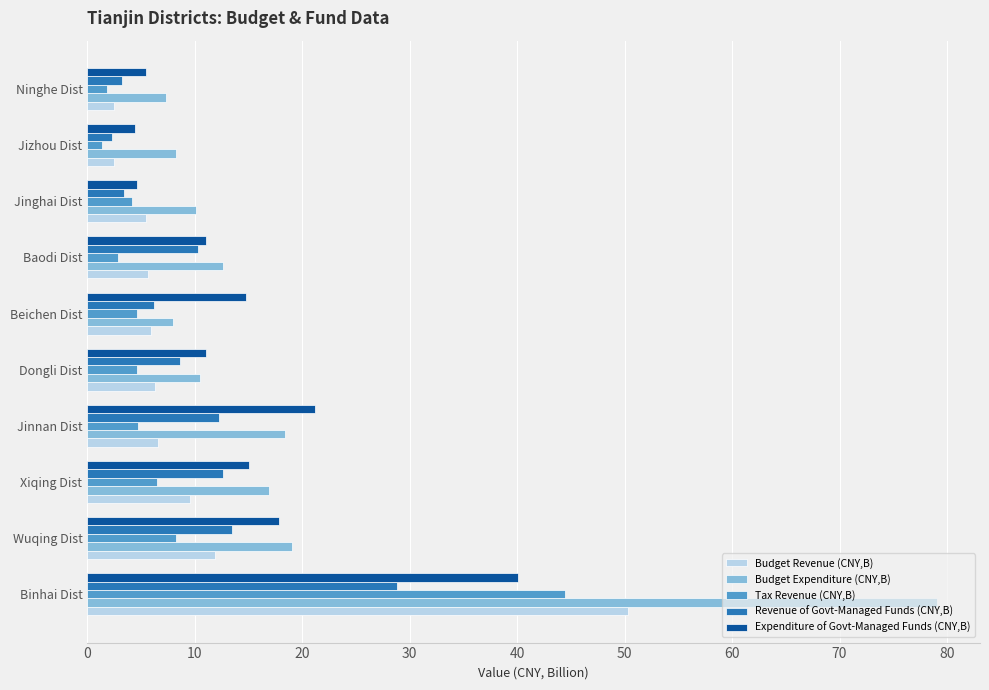

True or false: Budget Expenditure (CNY,B) has a value of 10.5 at Dongli Dist.

True